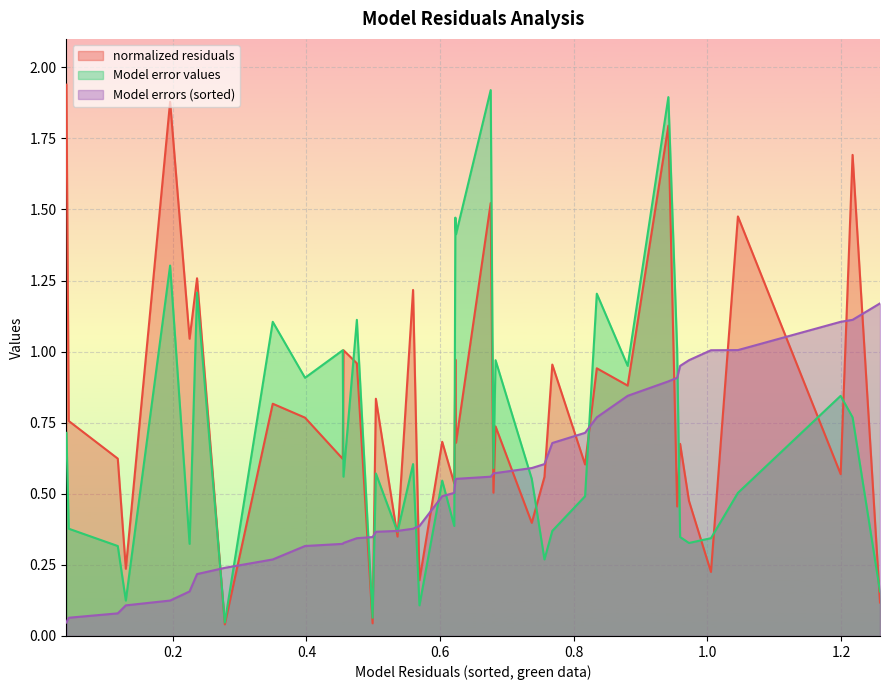

Rank the series by their average value, from highest to lowest.

normalized residuals, Model error values, Model errors (sorted)